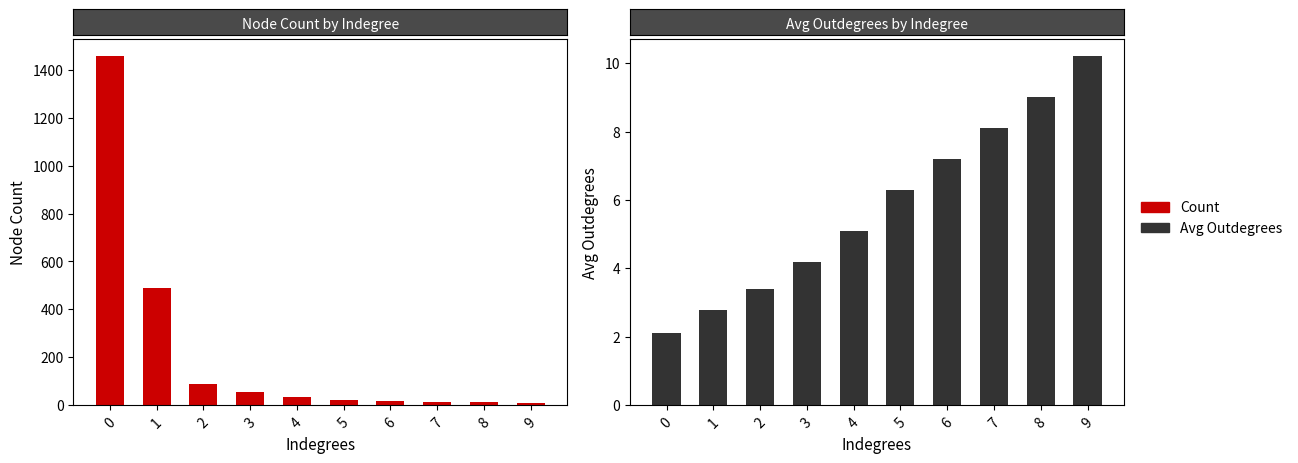

What is the difference between the maximum and minimum values in the Count series?

1447.0